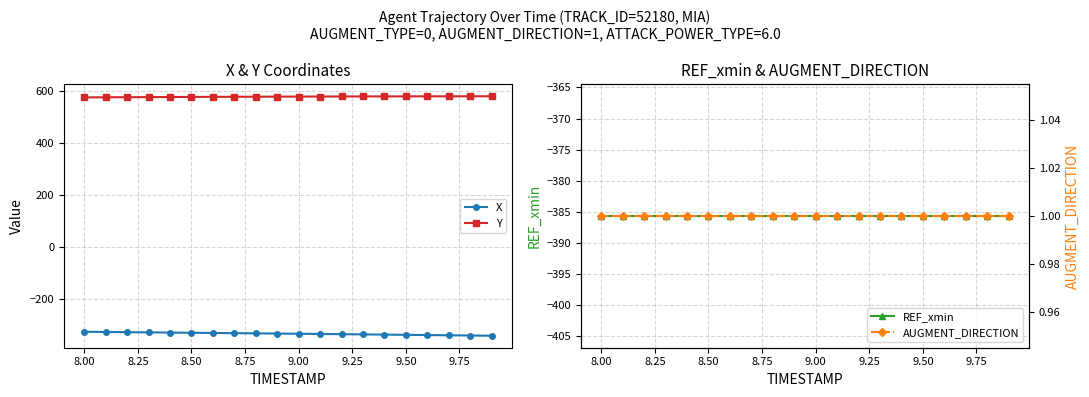

Is it true that X equals -447.0 at 13?

False